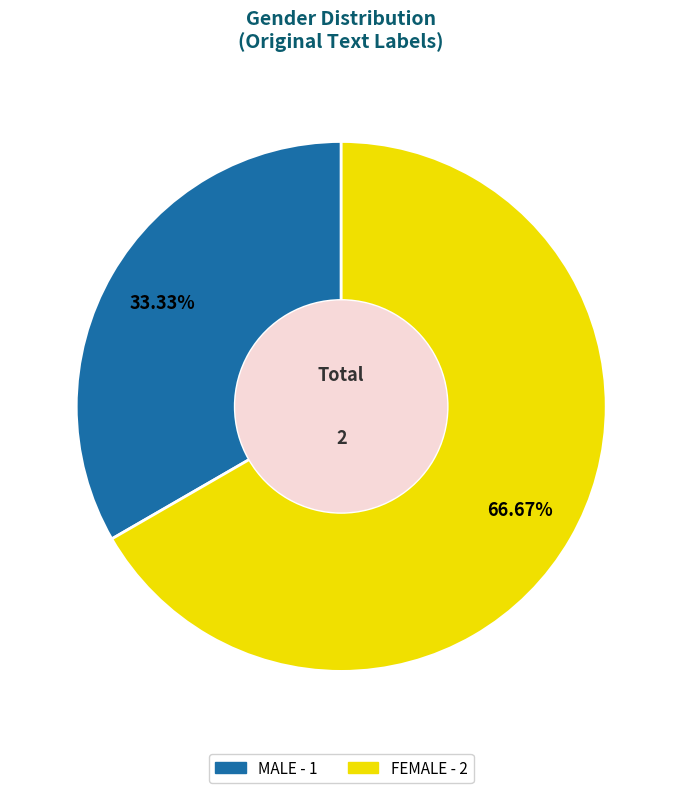

To the nearest percent, what is the average slice percentage?

50%